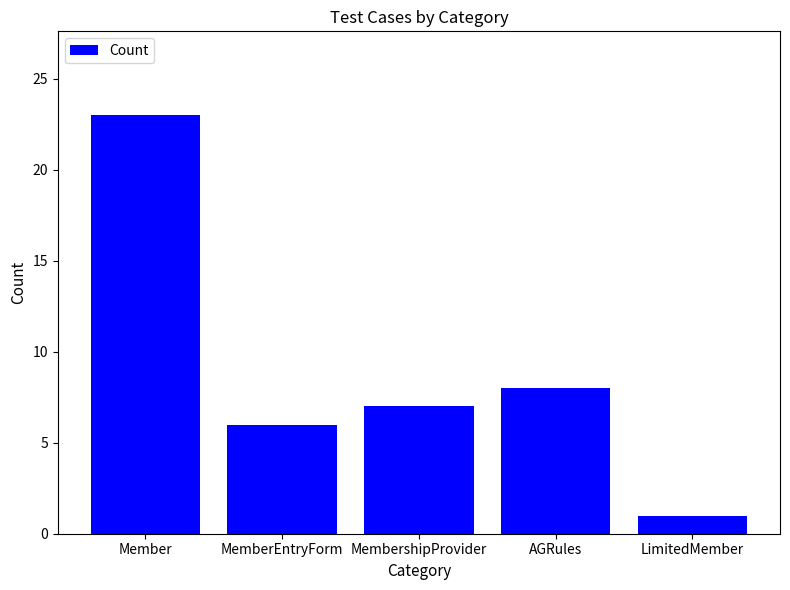

The value at AGRules is 2. True or false?

False